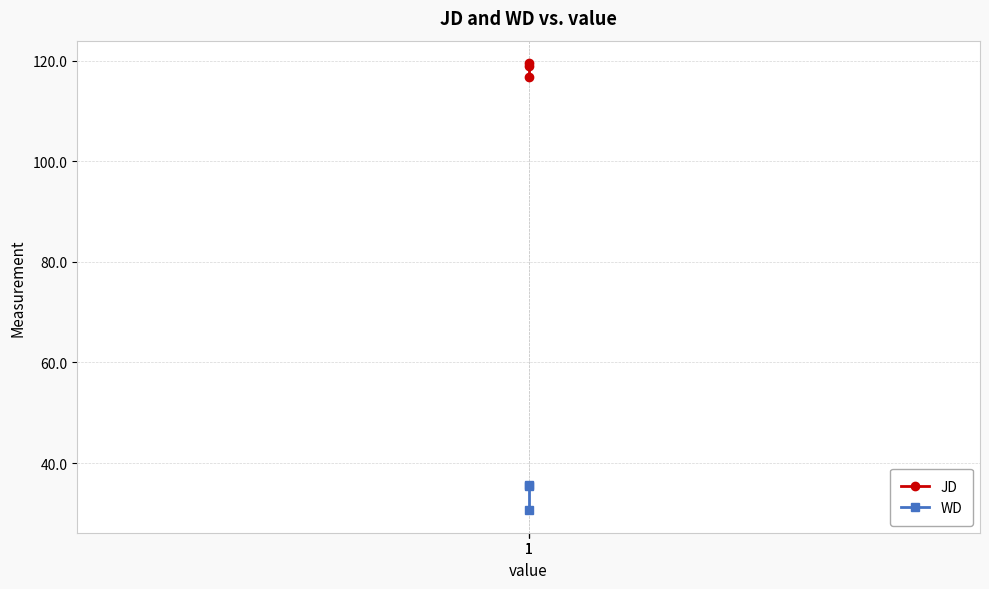

Reading right to left, list all the values displayed in this chart.

JD: 1=118.8	1=119.5	1=116.8
WD: 1=35.6	1=35.5	1=30.6